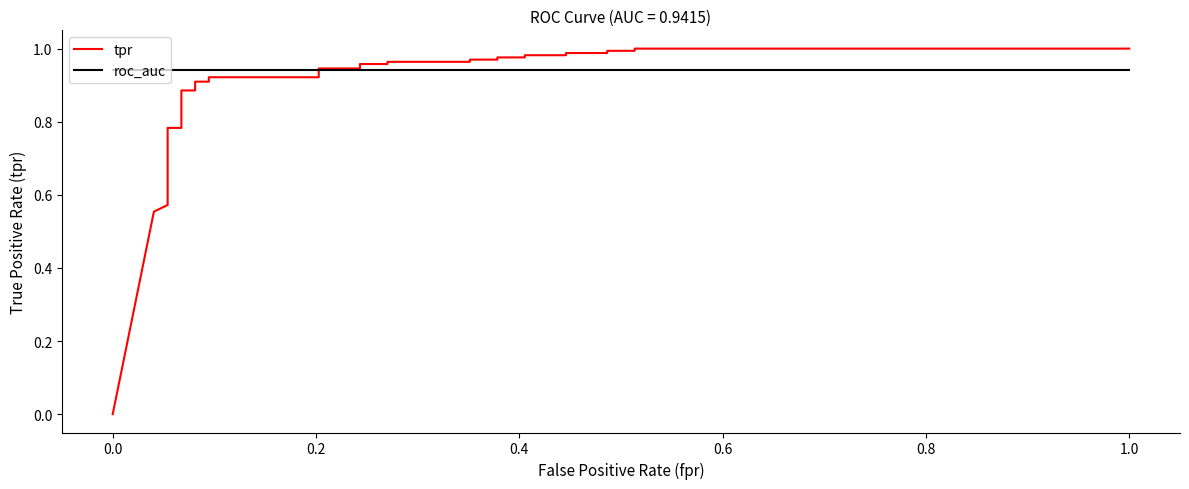

List the series in order of their overall mean, highest first.

roc_auc, tpr